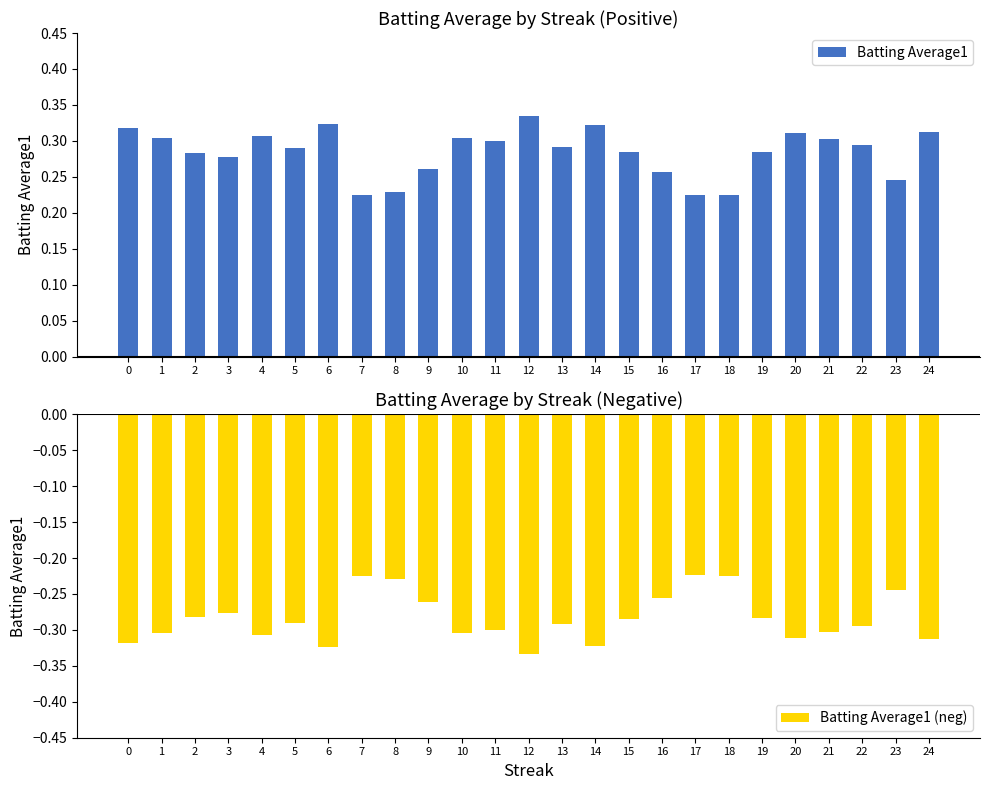

Is the value of Batting Average1 (neg) at 6 greater than the value of Batting Average1 at 18?

No